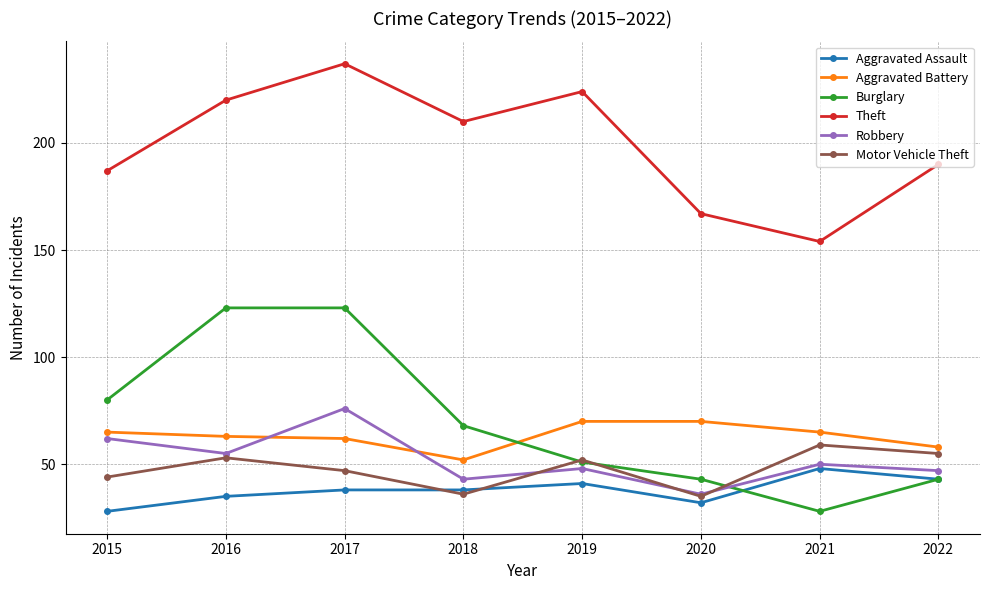

Which label corresponds to the largest value in the chart?

2017